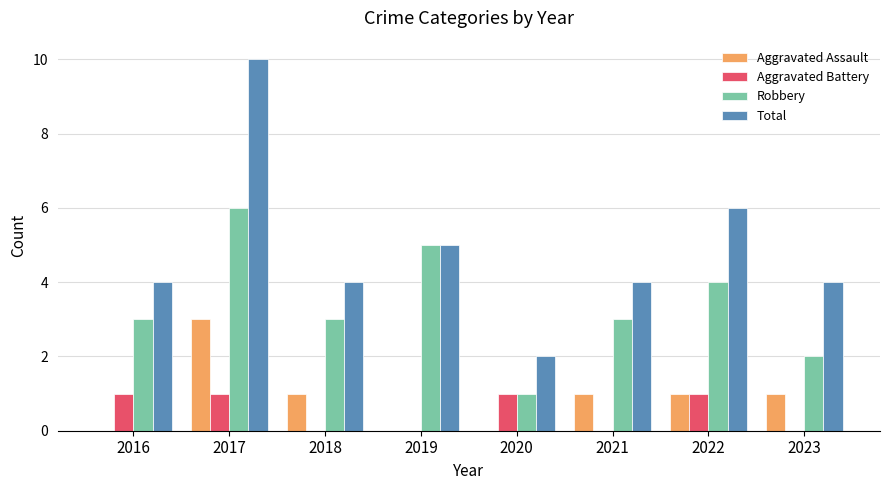

Is it true that Aggravated Battery equals 2 at 2022?

False